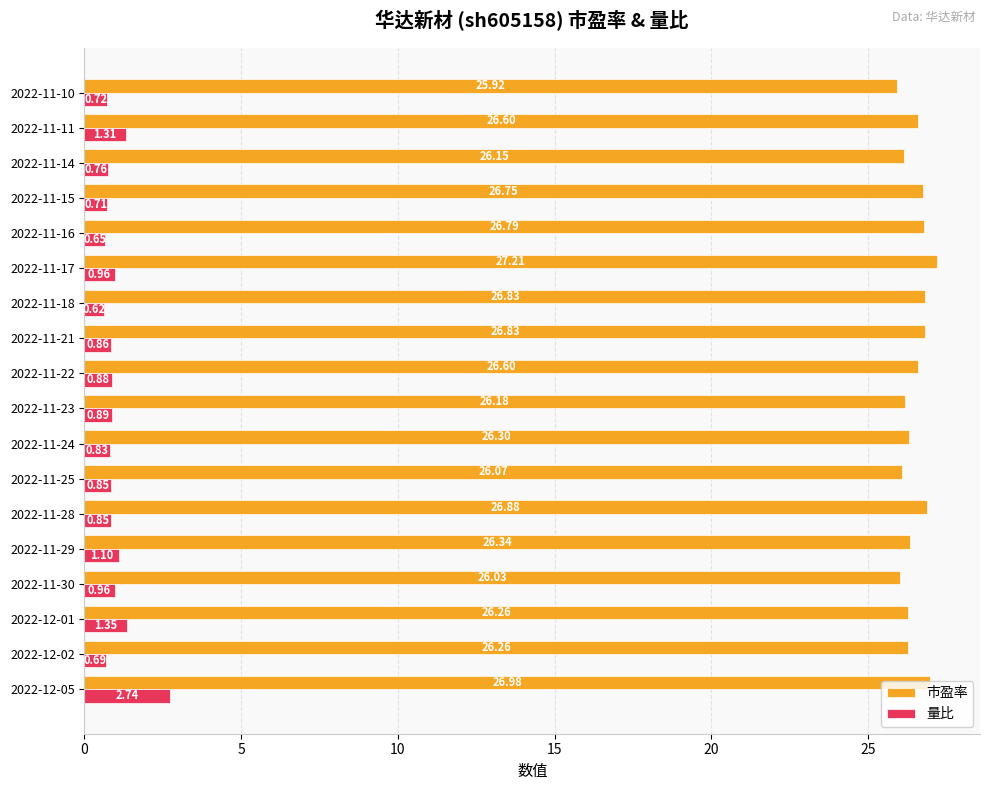

Is the value of 市盈率 at 2022-11-25 greater than the value of 量比 at 2022-11-24?

Yes